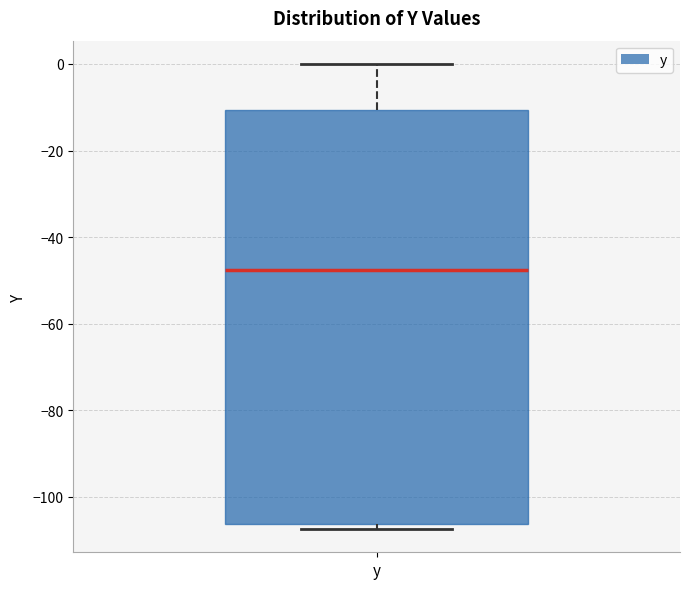

Transcribe this box plot: give where the median line is, the range the box spans, and where the two whiskers end, as read against the y-axis. The values are not printed on the chart, so give them approximately, as read against the axis.

median -48, box -106 to -10, whiskers -108 to 0